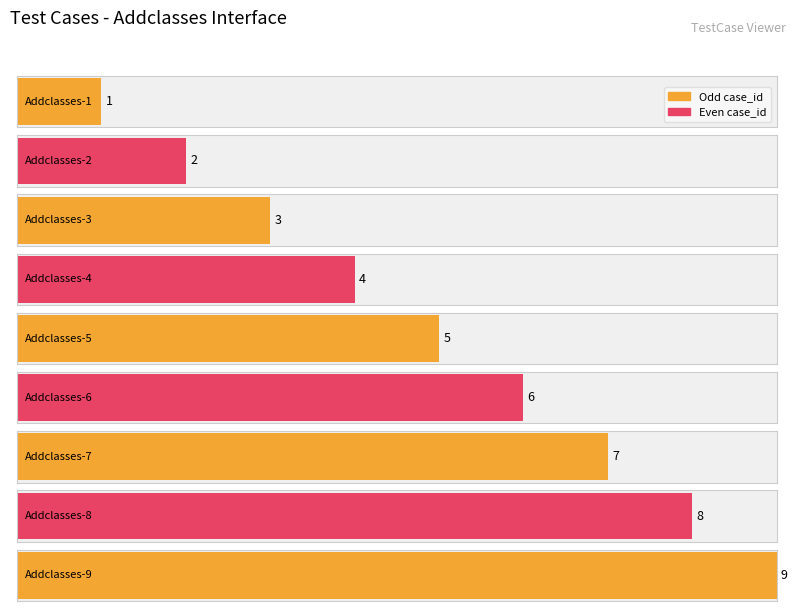

Are the bars horizontal?

Yes